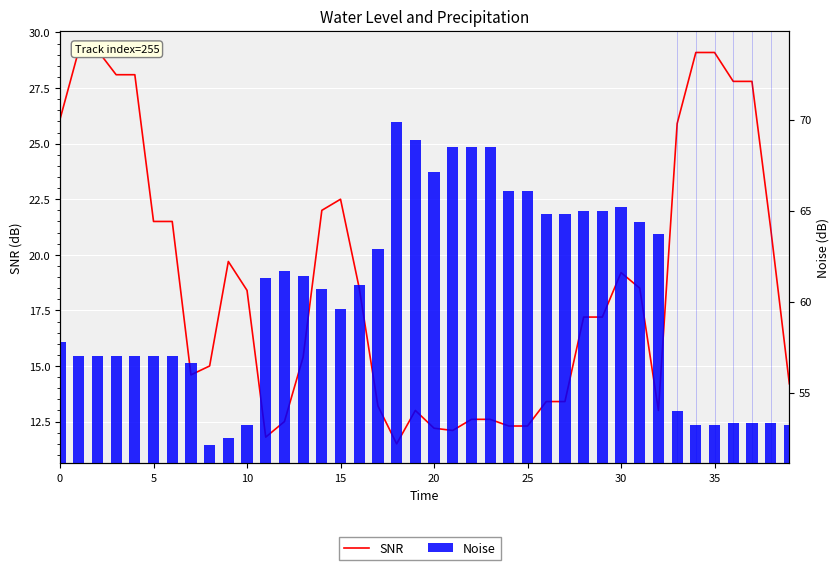

List the series in order of their peak value, lowest first.

Noise, SNR